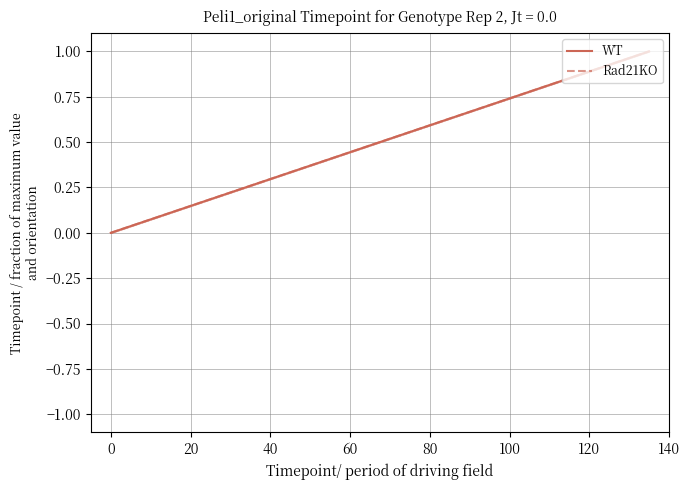

What is the maximum value shown in the chart?

1.0